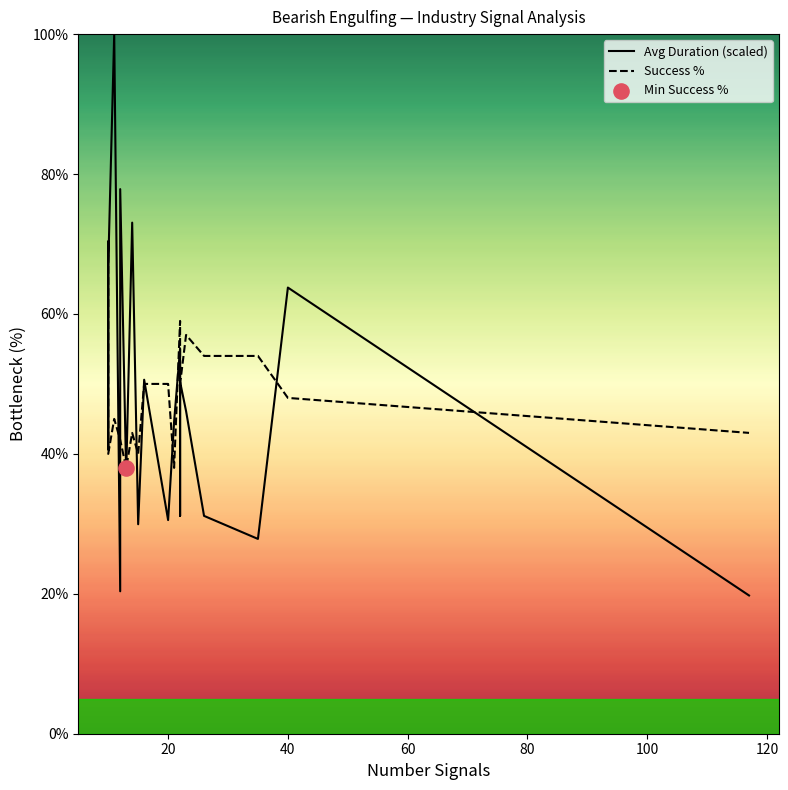

What are all the series names shown in the legend?

Avg Duration (scaled), Success %